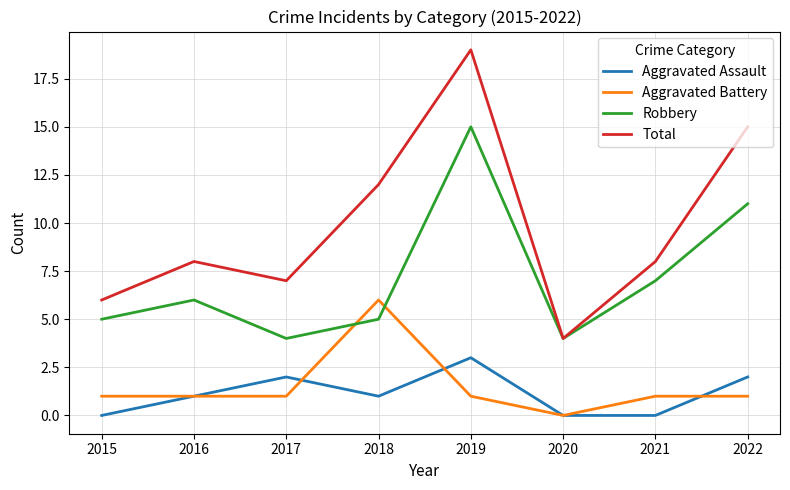

At which category does the chart reach its peak across all series?

2019